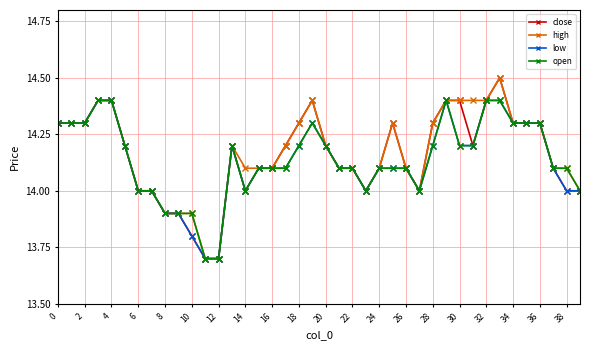

True or false: open has more than 1 interior local peaks.

True